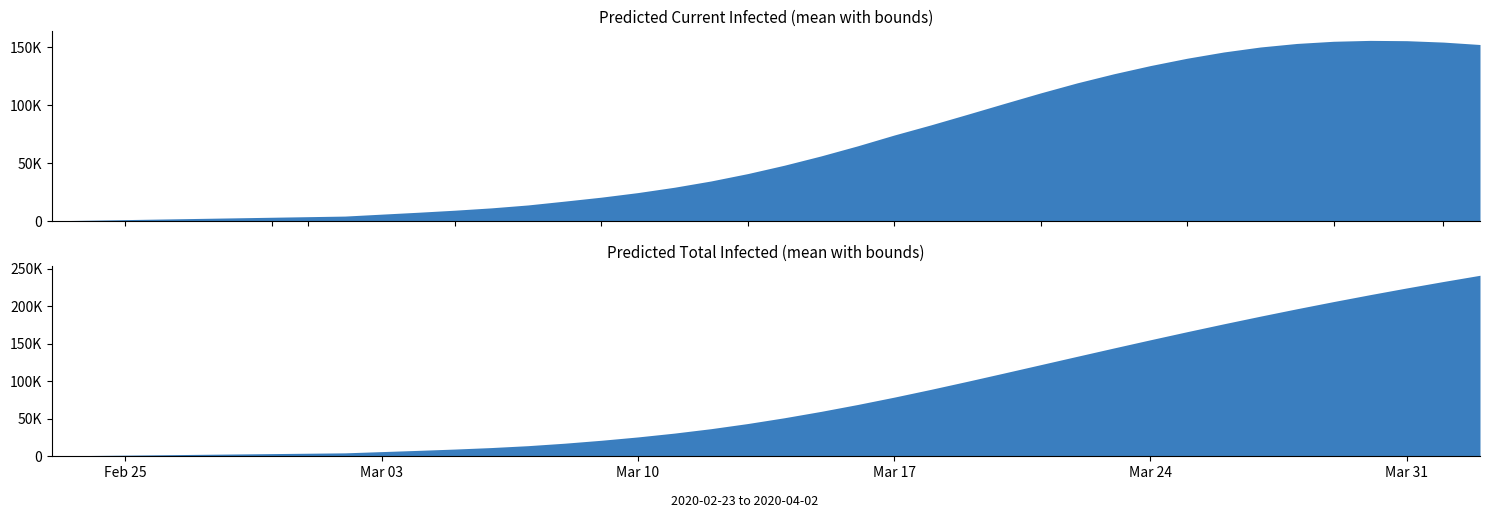

What is the value of the predicted_total_infected_upper point at the 16th from the left?

30144